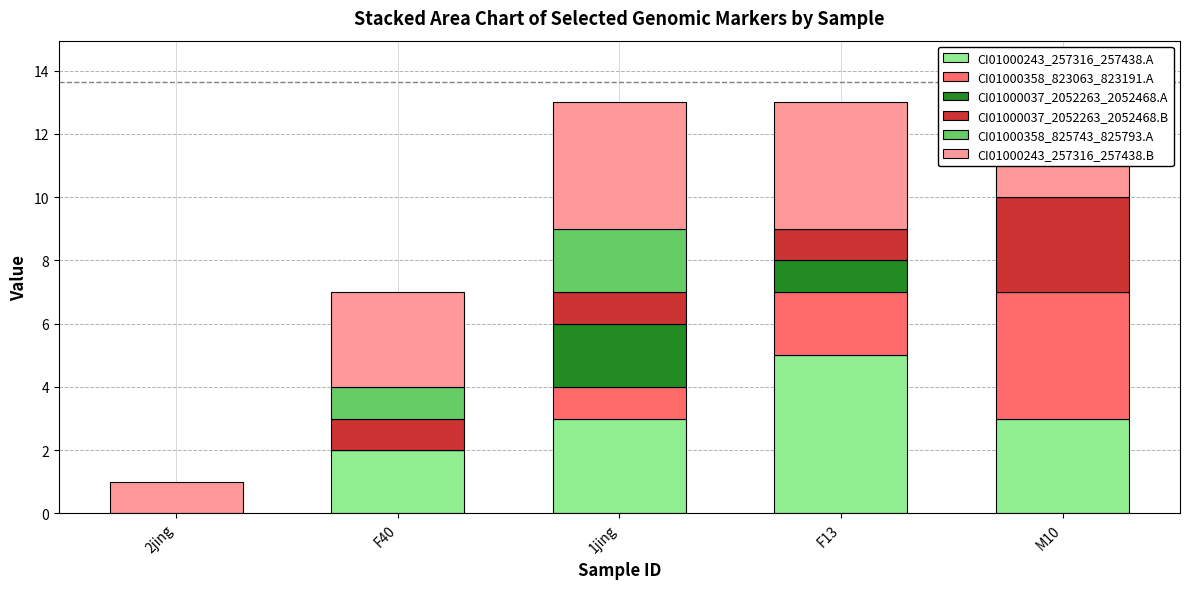

Are the bars horizontal?

No